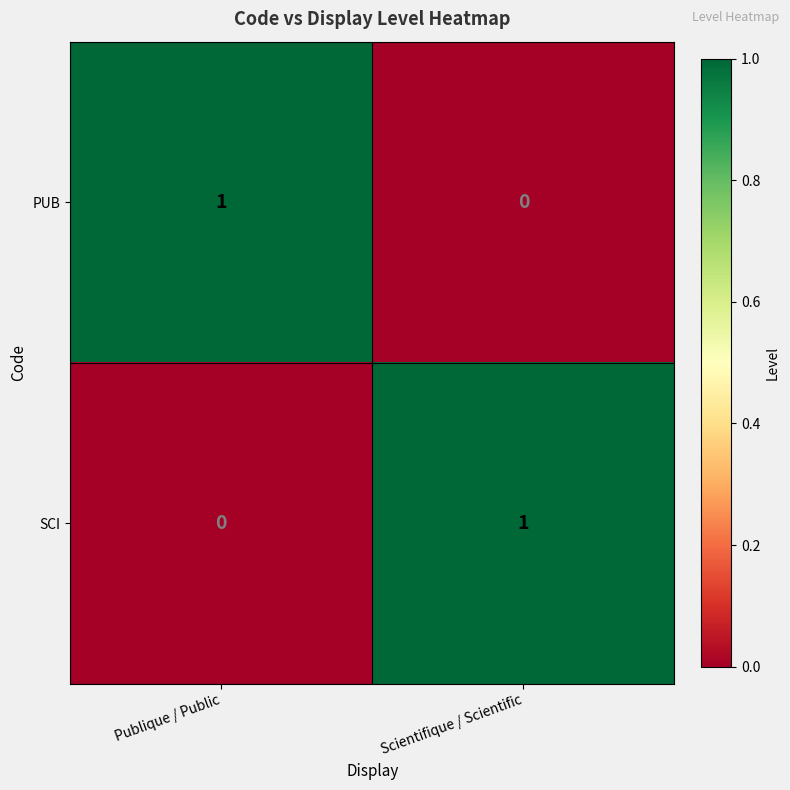

The PUB series shows 1 at Publique / Public. True or false?

True